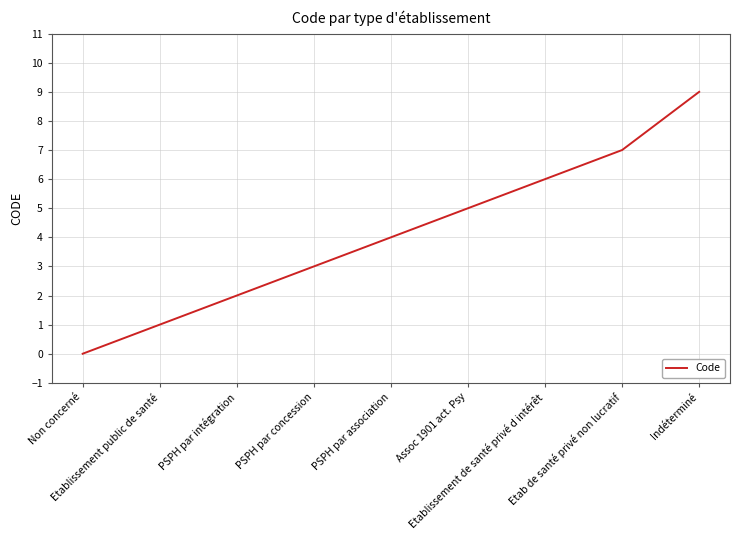

What is the average value?

4